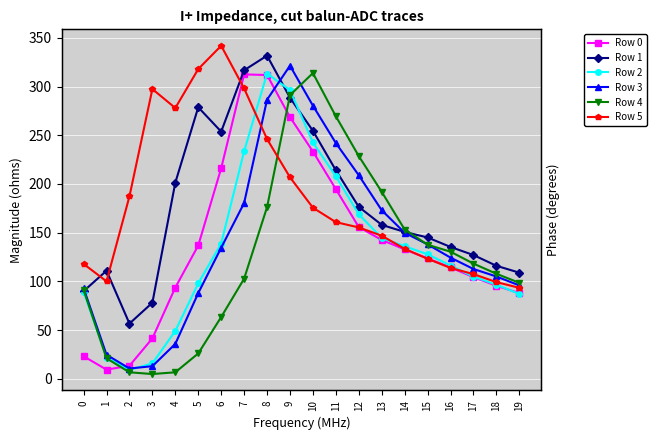

Is this an area chart (filled region under the line)?

No